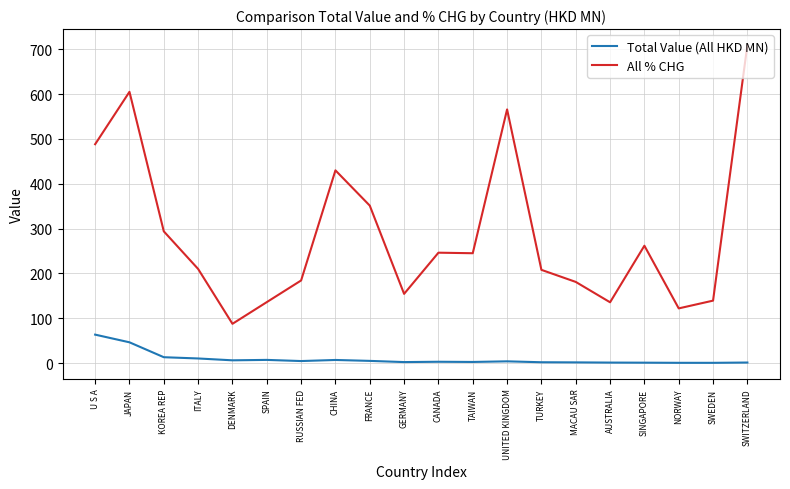

True or false: All % CHG has a value of 125.6 at TURKEY.

False